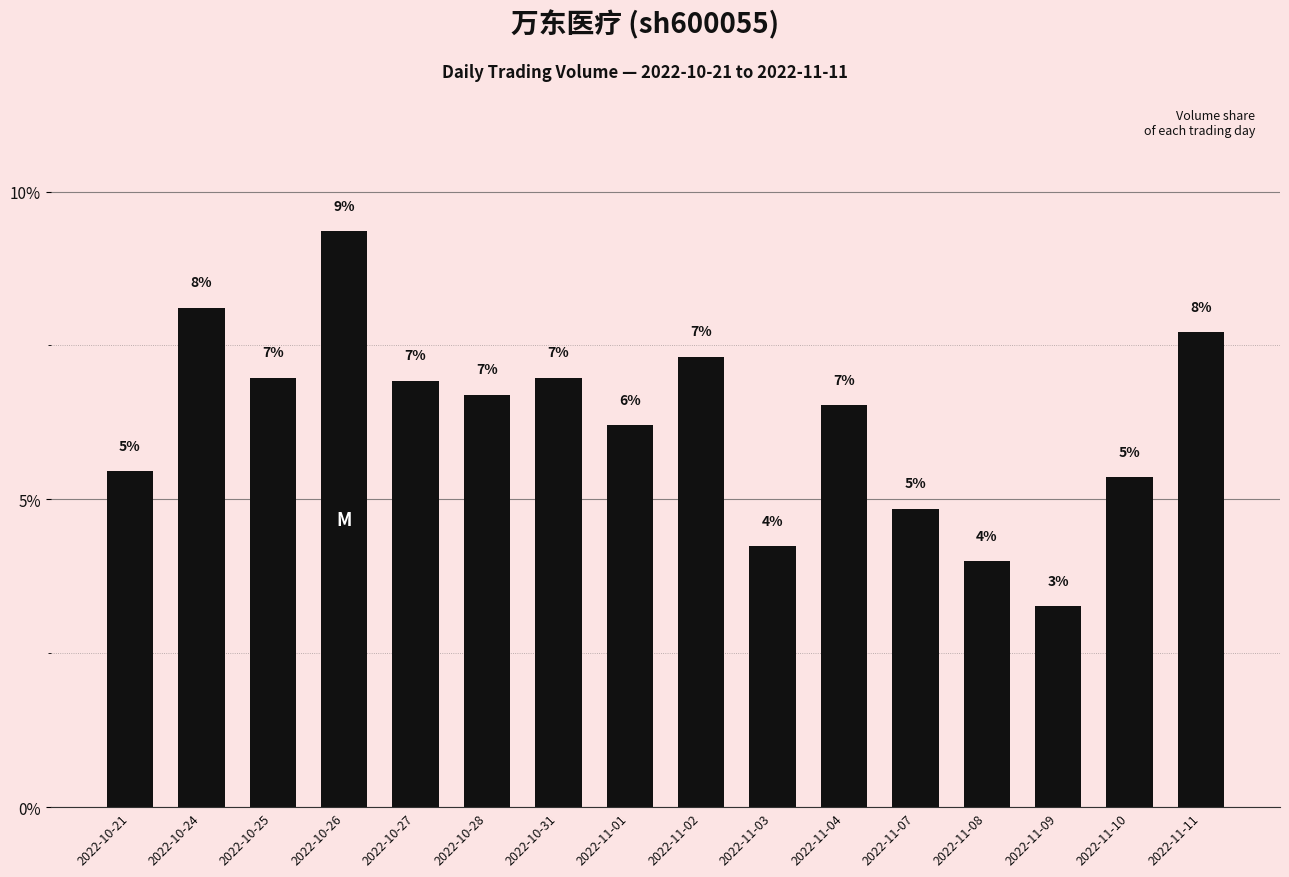

The value at 2022-10-21 is 3.6. True or false?

False